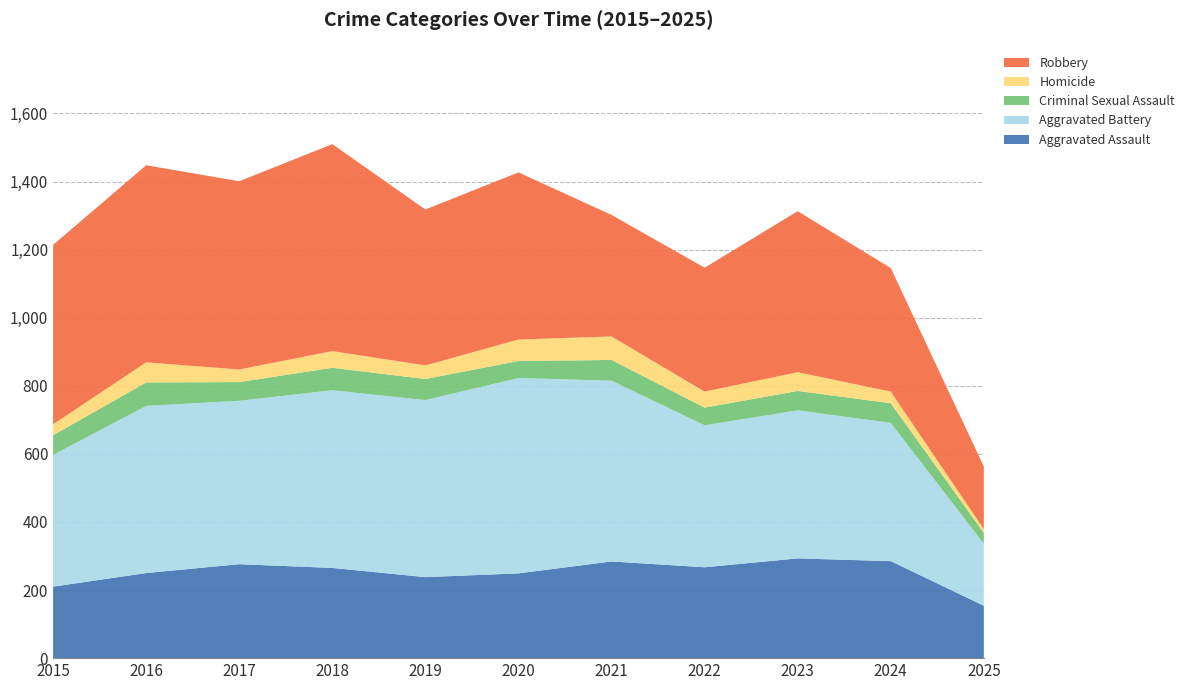

Reading left to right, transcribe all the data shown in this chart.

Aggravated Assault: 2015=210	2016=250	2017=276	2018=265	2019=238	2020=249	2021=284	2022=267	2023=293	2024=285	2025=154
Aggravated Battery: 2015=387	2016=491	2017=480	2018=522	2019=520	2020=574	2021=531	2022=417	2023=435	2024=406	2025=182
Criminal Sexual Assault: 2015=58	2016=69	2017=55	2018=66	2019=62	2020=50	2021=61	2022=52	2023=57	2024=58	2025=32
Homicide: 2015=32	2016=59	2017=37	2018=49	2019=40	2020=63	2021=69	2022=47	2023=55	2024=34	2025=11
Robbery: 2015=527	2016=579	2017=553	2018=608	2019=458	2020=491	2021=357	2022=364	2023=473	2024=363	2025=184